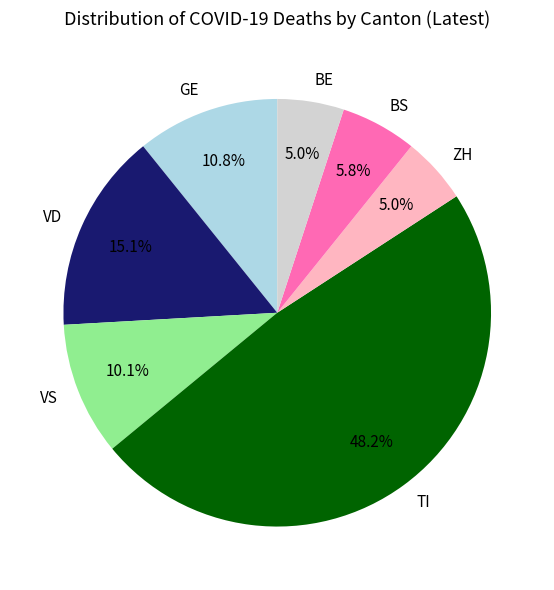

How many segments does this pie chart have?

7